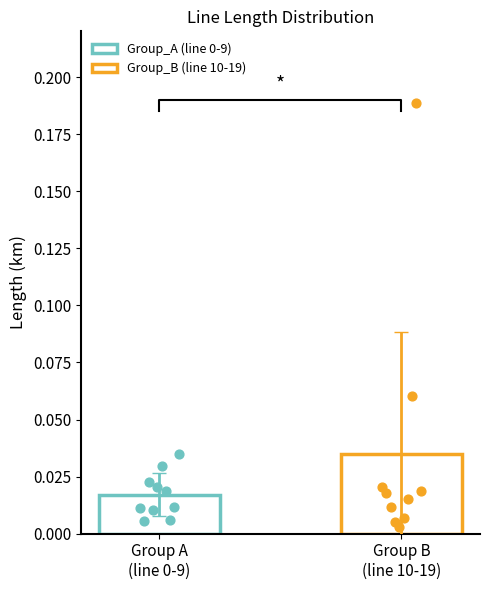

What is the change in value from line_9 to line_18?

+0.2